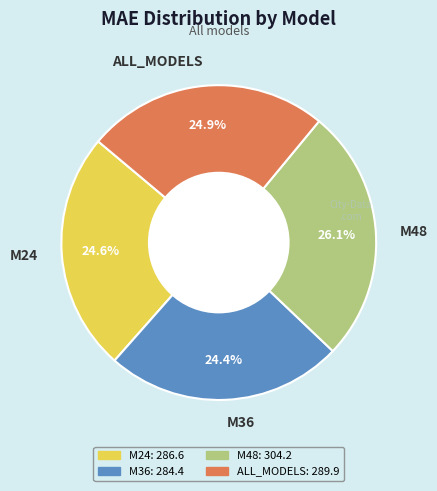

Does any single category account for the majority?

No